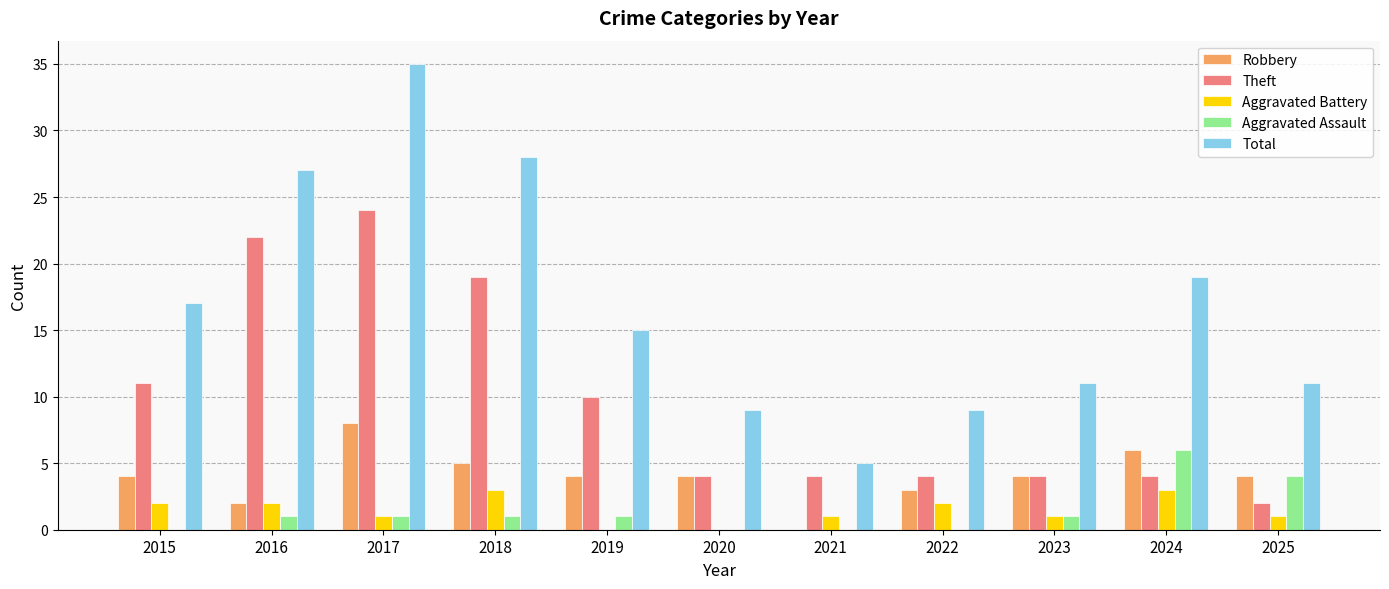

How many categories are shown in the chart?

11